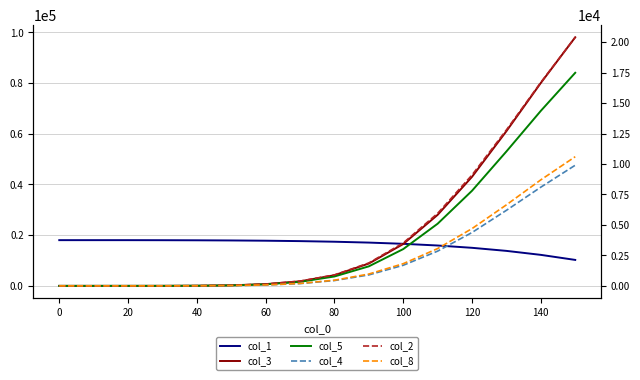

True or false: col_8 has more than 1 interior local peaks.

False